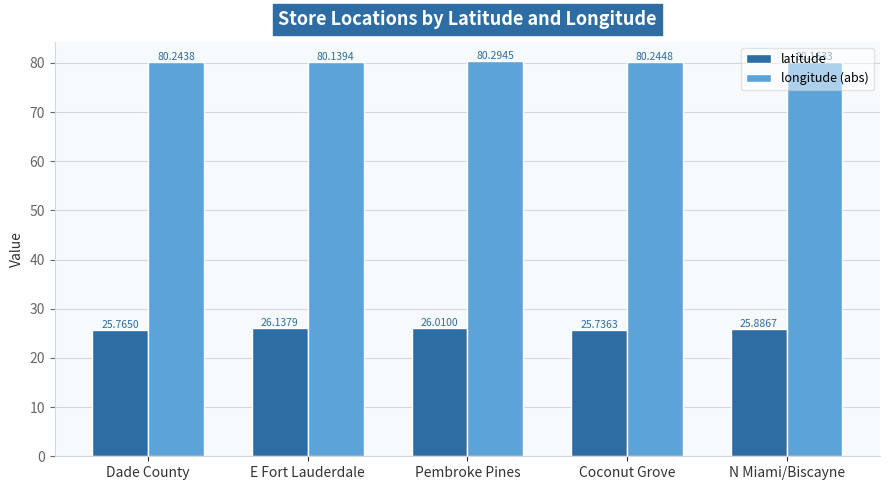

At which category is the sum across all series the highest?

Pembroke Pines